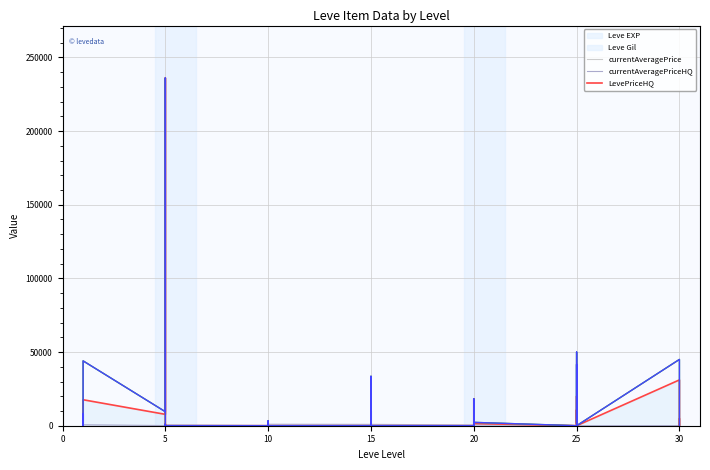

What are all the series names shown in the legend?

Leve EXP, Leve Gil, currentAveragePrice, currentAveragePriceHQ, LevePriceHQ